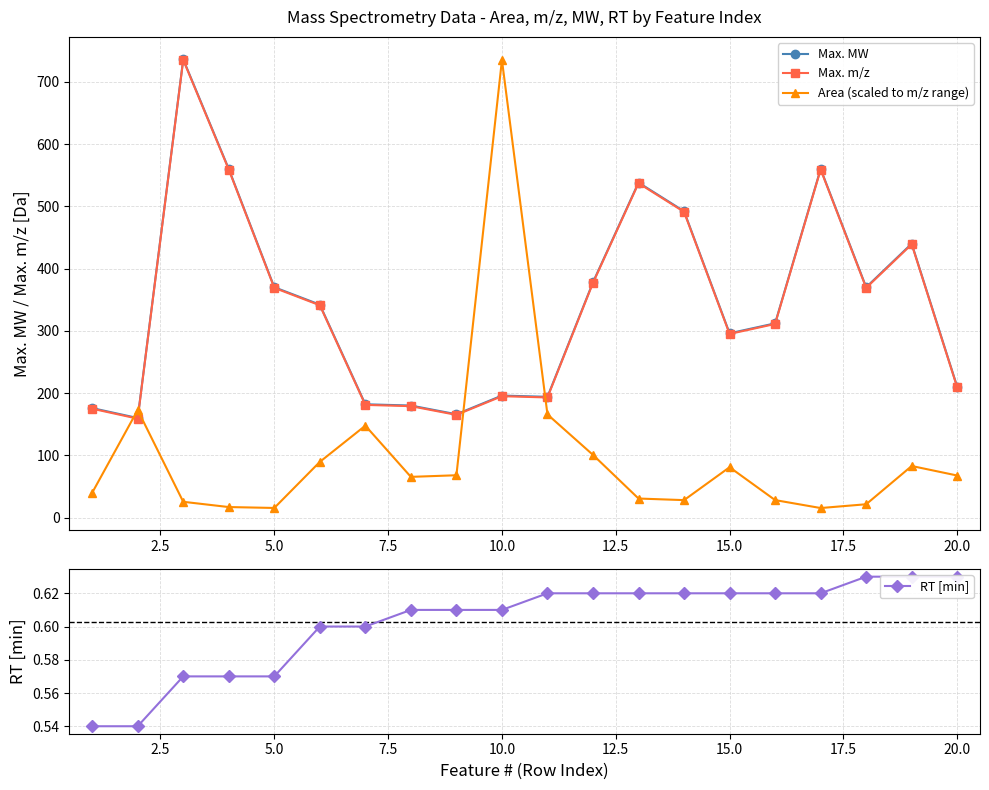

How many distinct data groups are displayed?

4